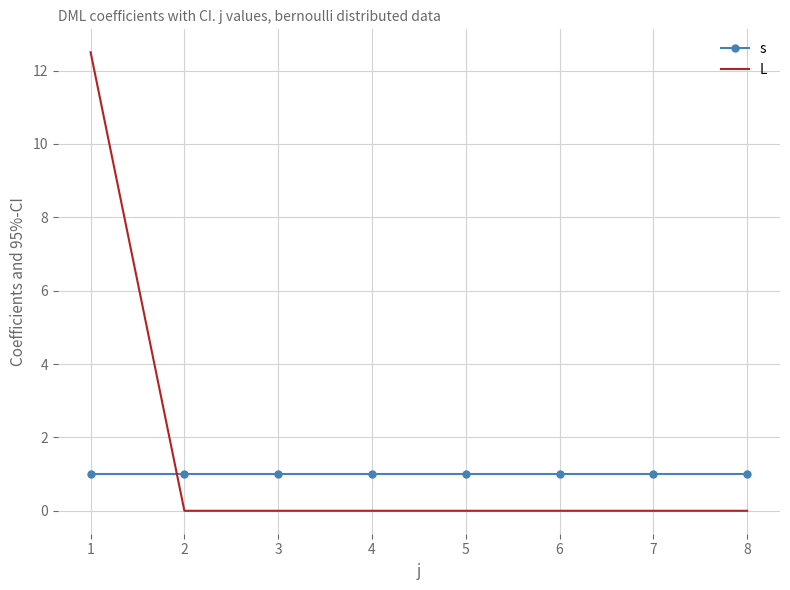

Is the value of L at 8 greater than the value of s at 4?

No